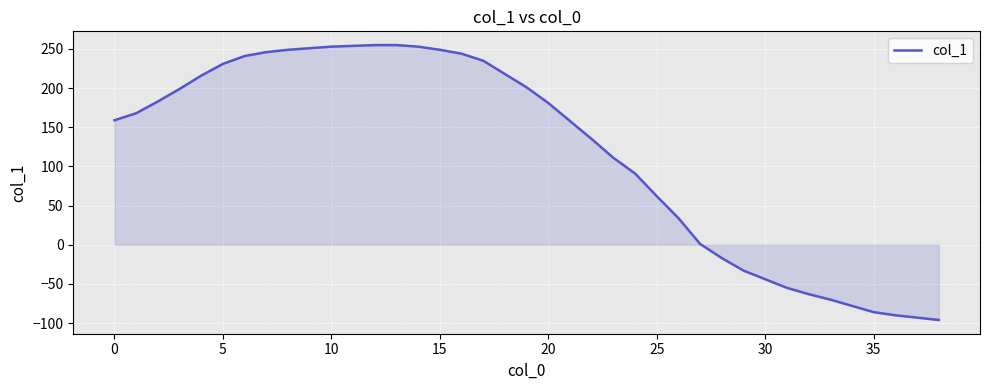

What is the difference between the maximum and minimum values?

351